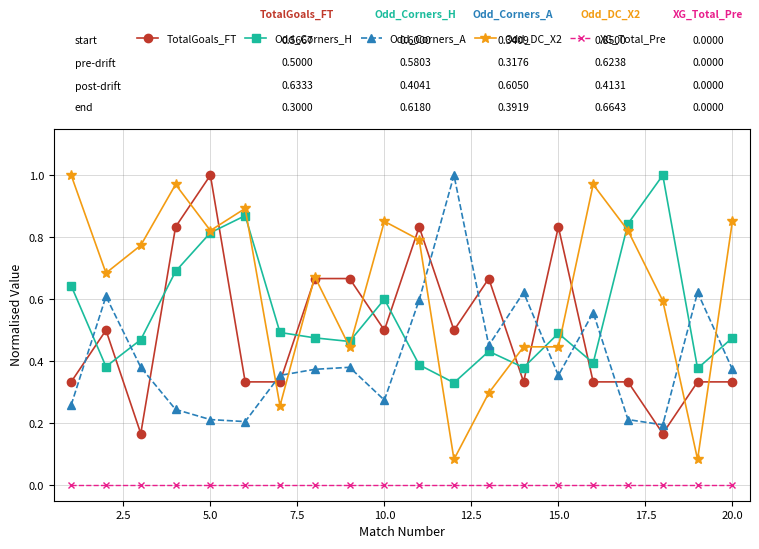

Which series has the widest spread of values?

Odd_DC_X2